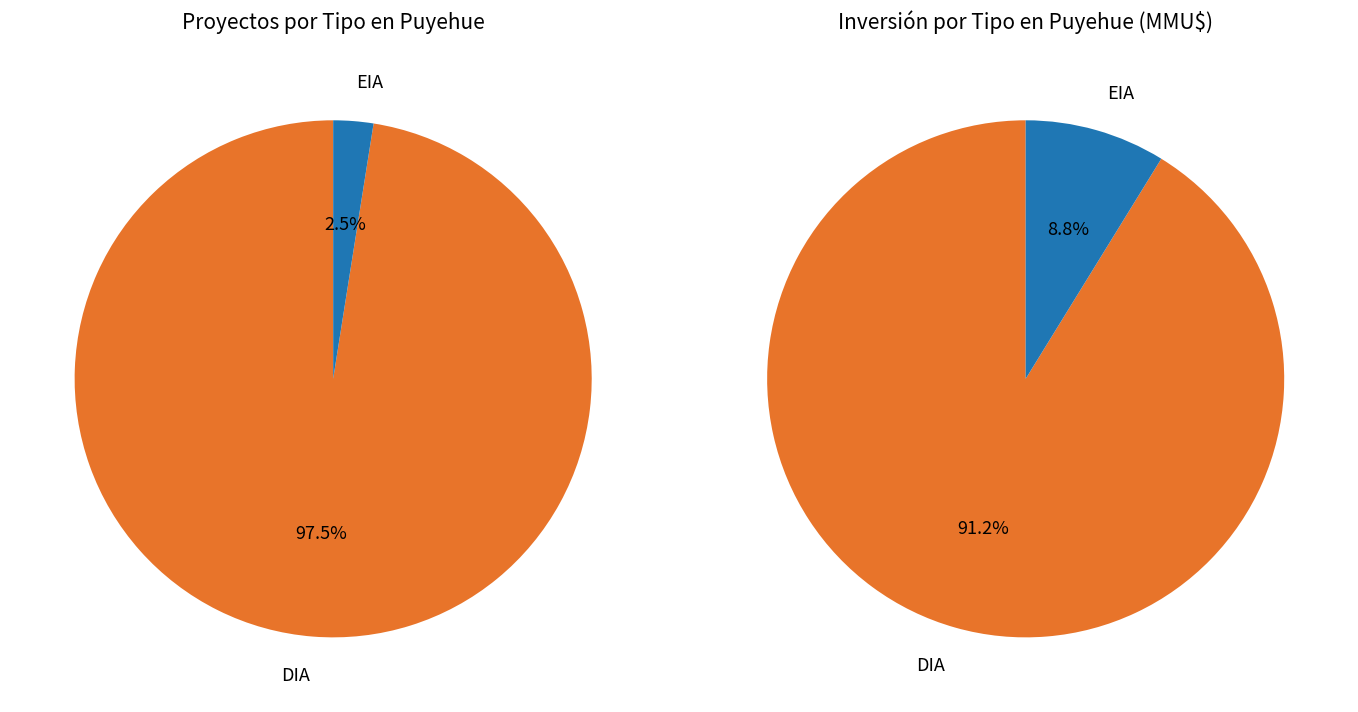

Count the number of slices in the pie.

2